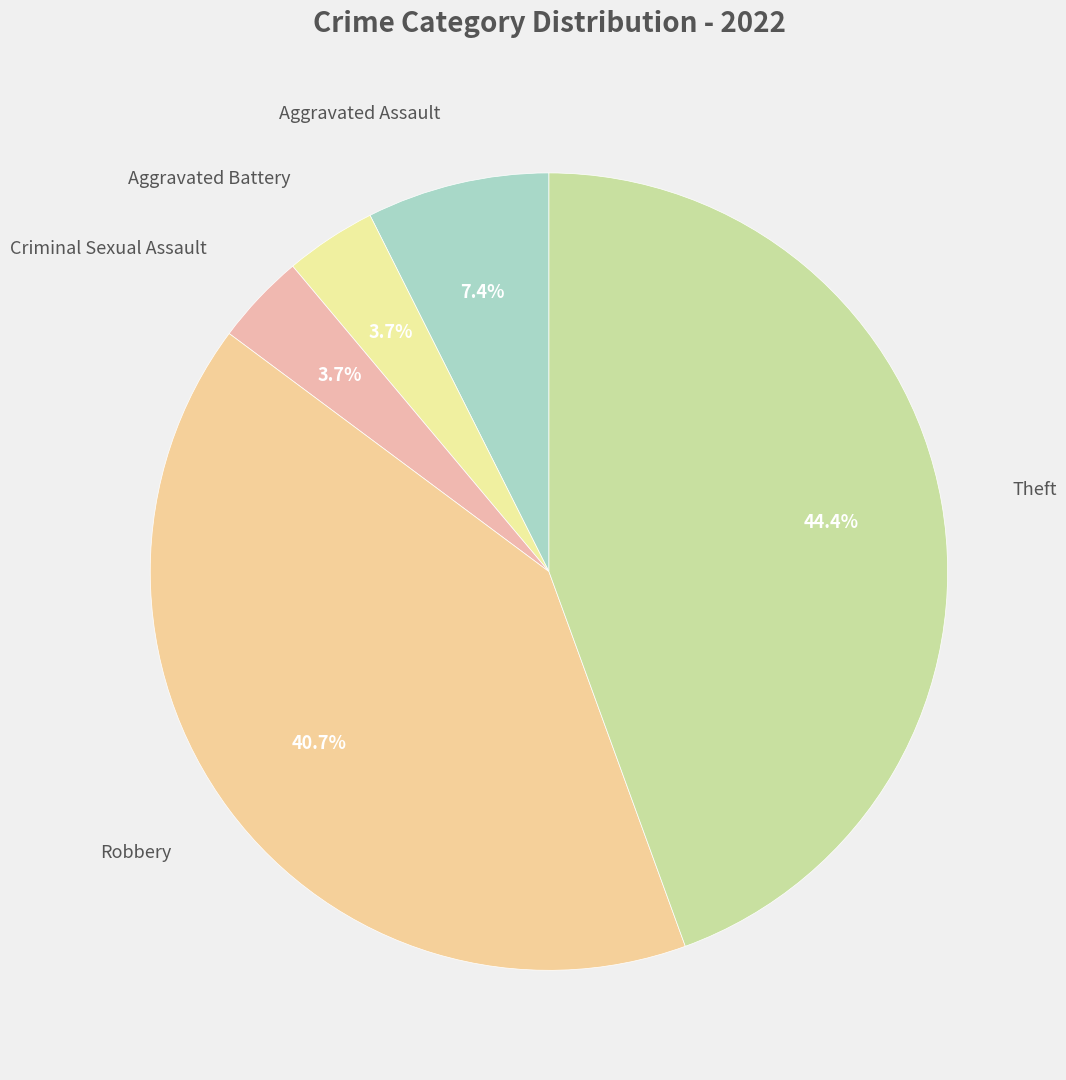

The Aggravated Assault slice represents 1% of the pie. True or false?

False